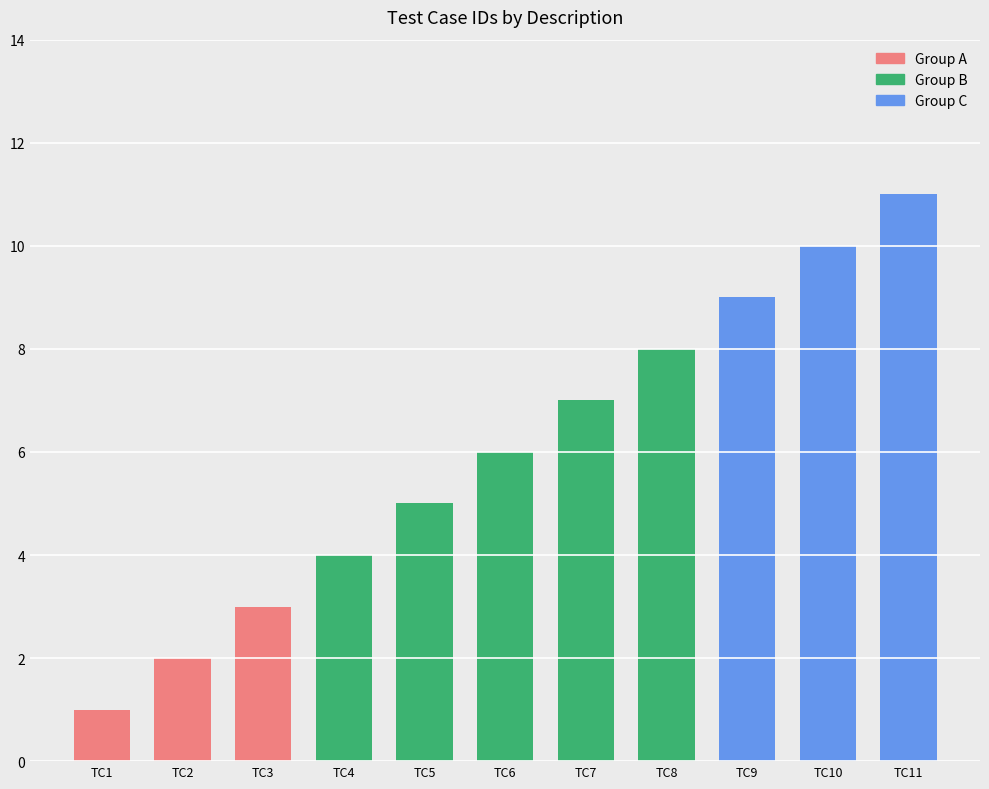

Is it true that the value at Level 1 Testing is 4?

False